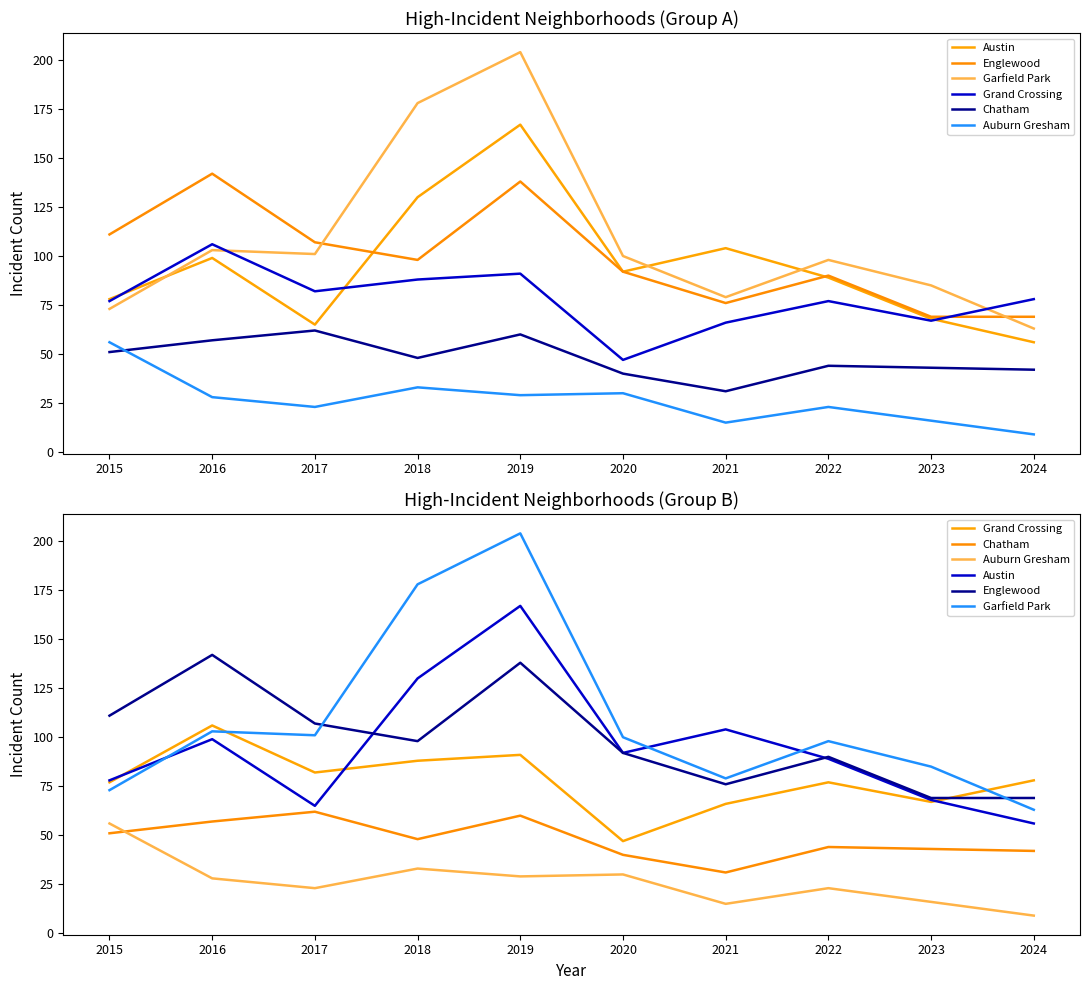

Is the value of Englewood at 2018 greater than the value of Grand Crossing at 2023?

Yes